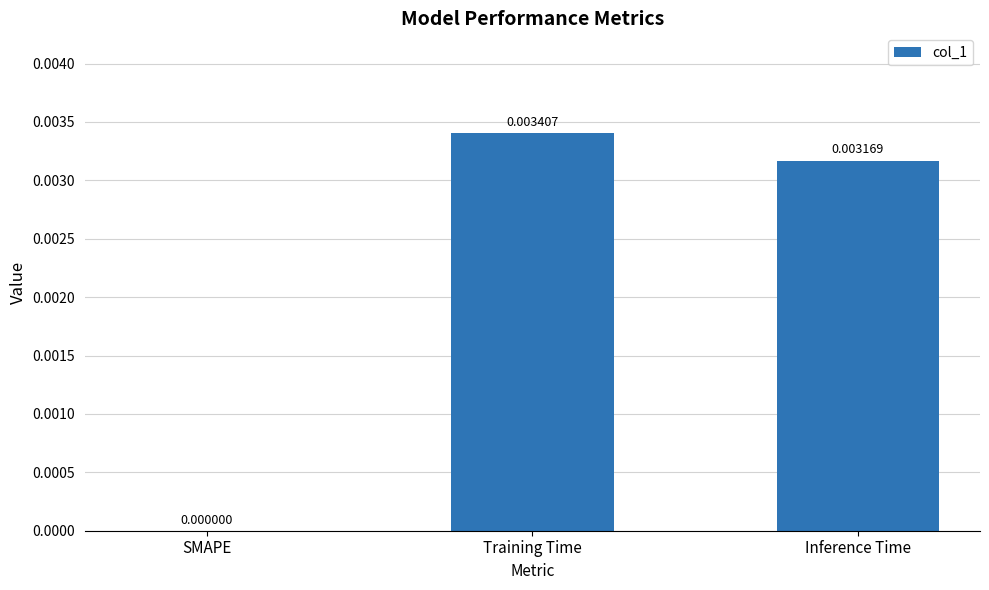

How many values are between 0 and 1?

3